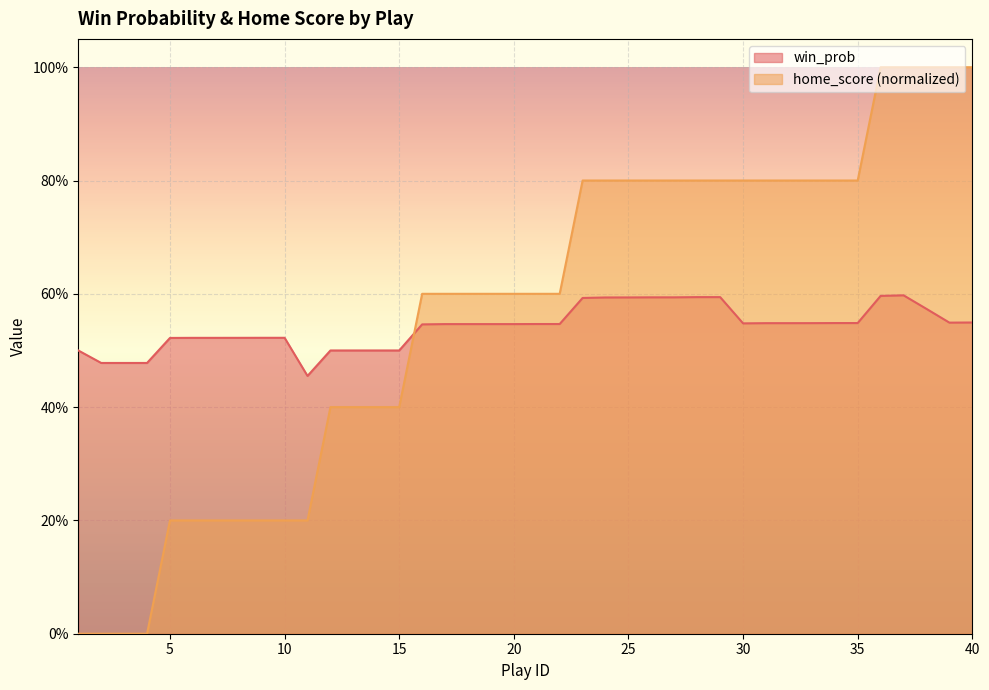

Reading right to left, list all the values displayed in this chart.

win_prob: 40=0.5	39=0.5	38=0.6	37=0.6	36=0.6	35=0.5	34=0.5	33=0.5	32=0.5	31=0.5	30=0.5	29=0.6	28=0.6	27=0.6	26=0.6	25=0.6	24=0.6	23=0.6	22=0.5	21=0.5	20=0.5	19=0.5	18=0.5	17=0.5	16=0.5	15=0.5	14=0.5	13=0.5	12=0.5	11=0.5	10=0.5	9=0.5	8=0.5	7=0.5	6=0.5	5=0.5	4=0.5	3=0.5	2=0.5	1=0.5
home_score: 40=1.0	39=1.0	38=1.0	37=1.0	36=1.0	35=0.8	34=0.8	33=0.8	32=0.8	31=0.8	30=0.8	29=0.8	28=0.8	27=0.8	26=0.8	25=0.8	24=0.8	23=0.8	22=0.6	21=0.6	20=0.6	19=0.6	18=0.6	17=0.6	16=0.6	15=0.4	14=0.4	13=0.4	12=0.4	11=0.2	10=0.2	9=0.2	8=0.2	7=0.2	6=0.2	5=0.2	4=0.0	3=0.0	2=0.0	1=0.0